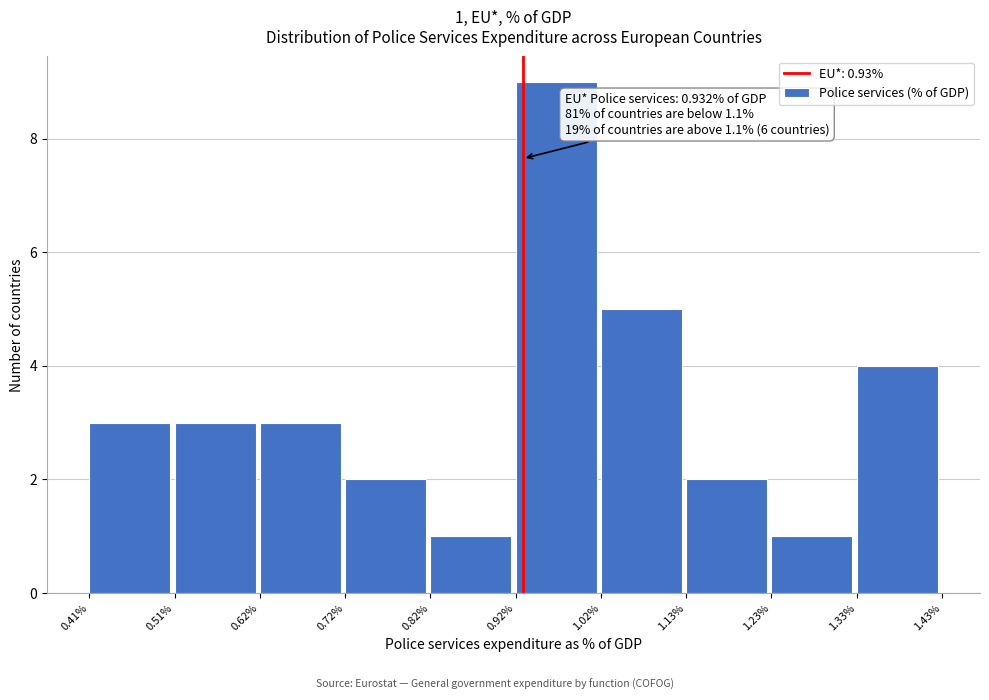

Which range on the x-axis has the tallest bar?

0.92% to 1.02%